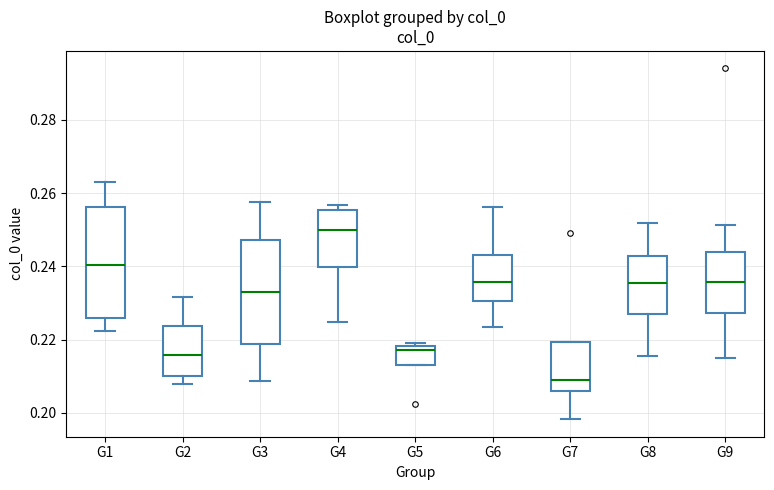

Reading left to right, transcribe this box plot: for each box, give where its median line is, the range the box spans, and where its two whiskers end, as read against the y-axis. The values are not printed on the chart, so give them approximately, as read against the axis.

G1: median 0.240, box 0.226 to 0.256, whiskers 0.222 to 0.262
G2: median 0.216, box 0.210 to 0.224, whiskers 0.208 to 0.232
G3: median 0.232, box 0.218 to 0.248, whiskers 0.208 to 0.258
G4: median 0.250, box 0.240 to 0.256, whiskers 0.224 to 0.256 (just above the box's upper edge)
G5: median 0.218 (just below the box's upper edge), box 0.212 to 0.218, whiskers 0.212 to 0.218 (just above the box's upper edge)
G6: median 0.236, box 0.230 to 0.242, whiskers 0.224 to 0.256
G7: median 0.208, box 0.206 to 0.220, whiskers 0.198 to 0.220
G8: median 0.236, box 0.226 to 0.242, whiskers 0.216 to 0.252
G9: median 0.236, box 0.228 to 0.244, whiskers 0.216 to 0.252